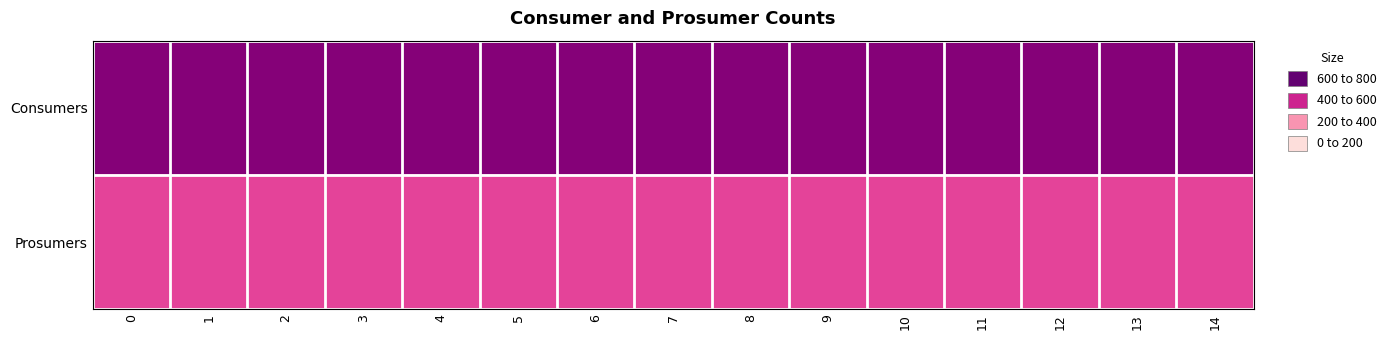

What is the maximum value shown in the chart?

635